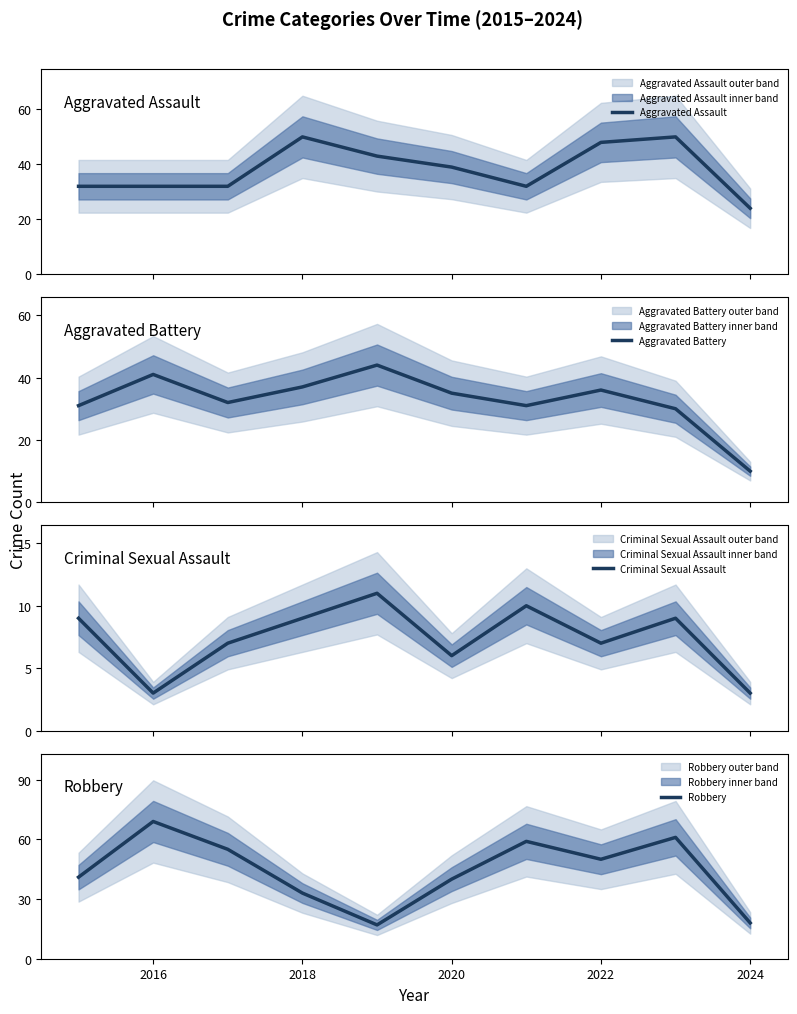

True or false: Criminal Sexual Assault has more than 0 interior local peaks.

True